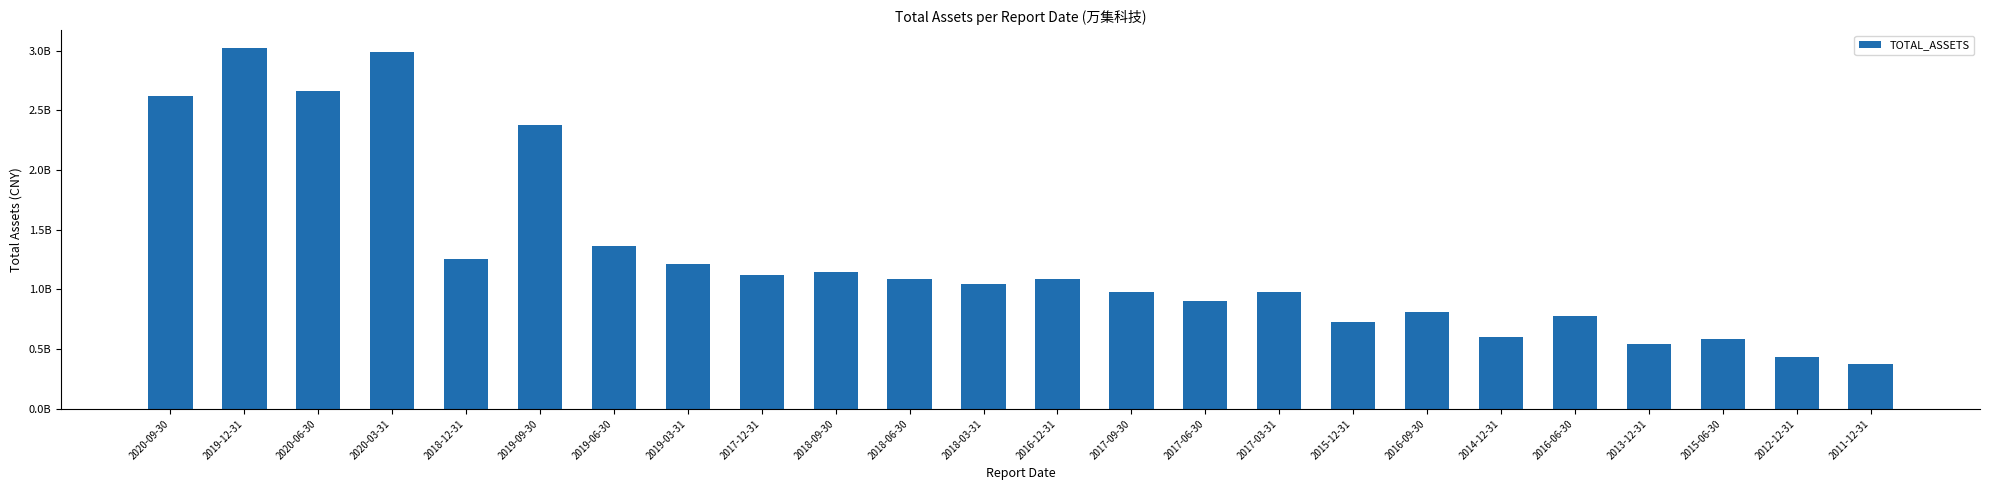

Does the chart contain any negative values?

No